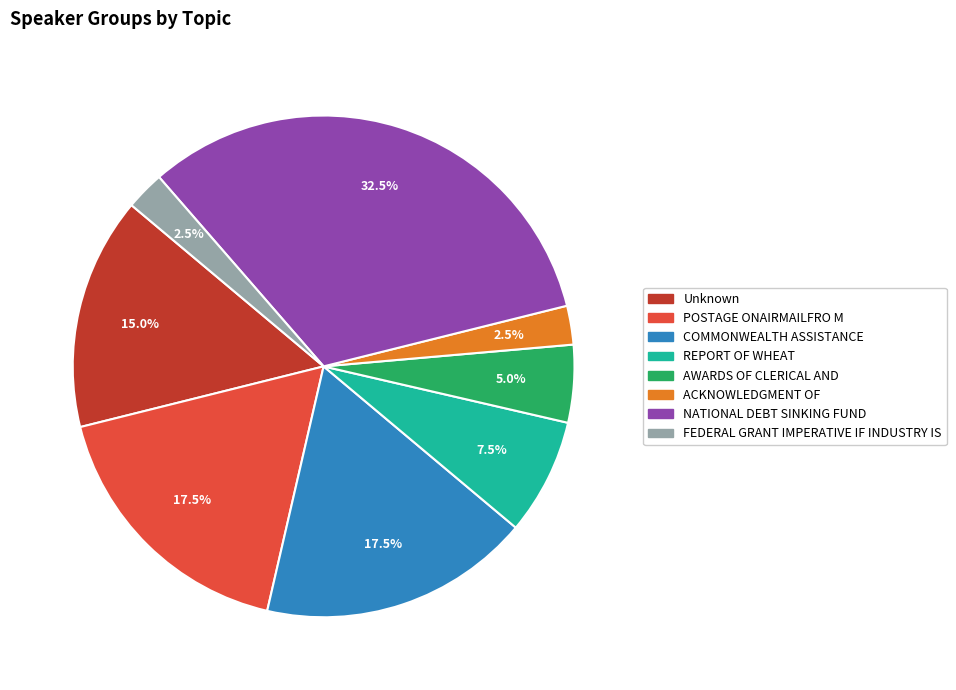

True or false: REPORT OF WHEAT accounts for 18% of the total.

False